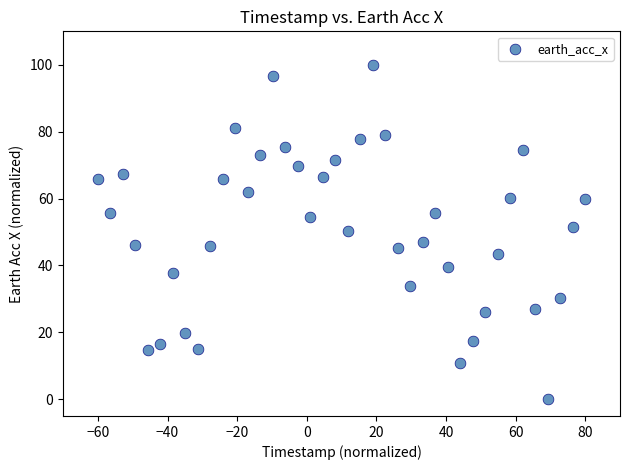

What is the range of X values (max minus min)?

140.0